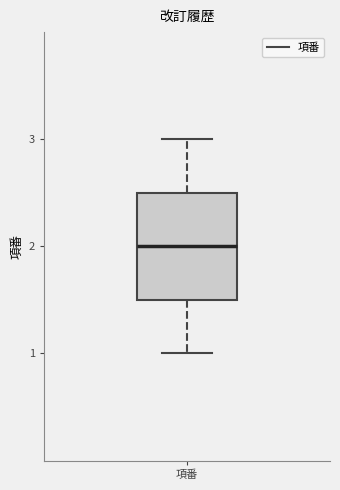

Where is the upper edge of the box for 項番 on the y-axis? The values are not printed on the chart, so give them approximately, as read against the axis.

2.5